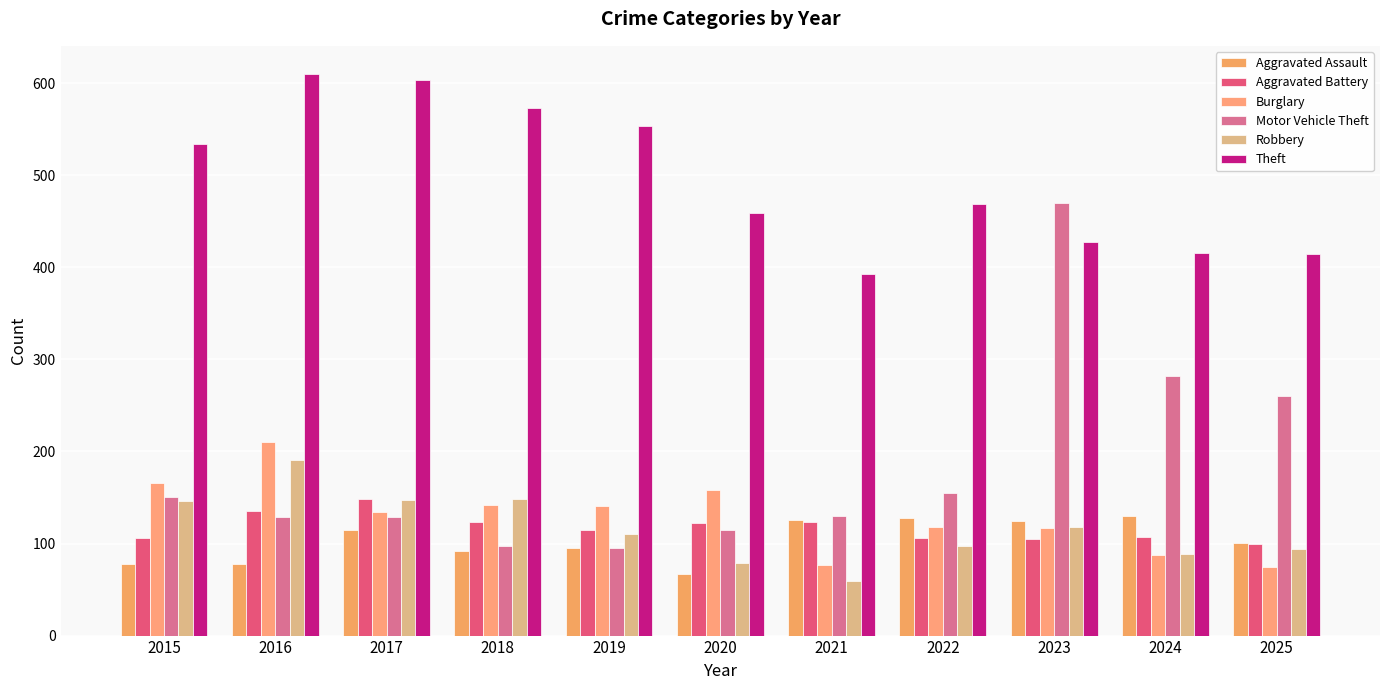

What is the difference between the maximum and minimum values in the Theft series?

217